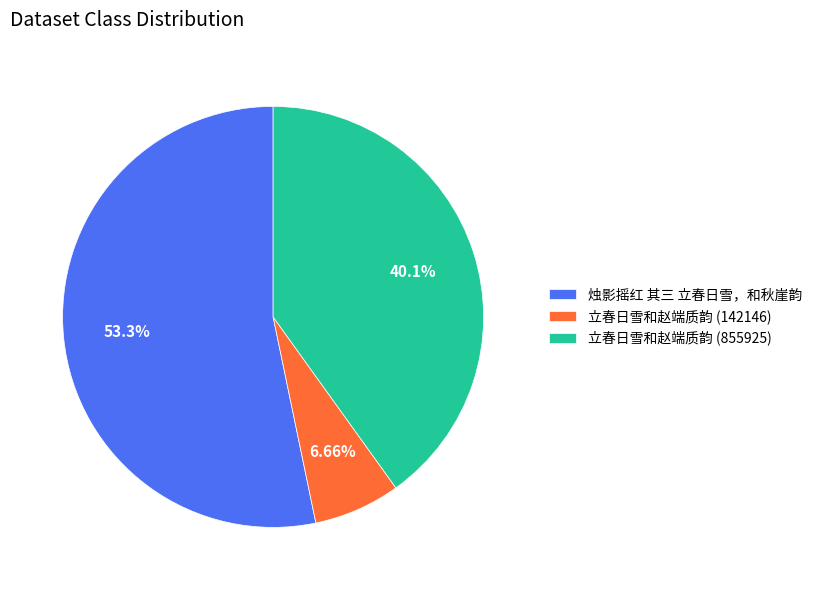

How many segments does this pie chart have?

3